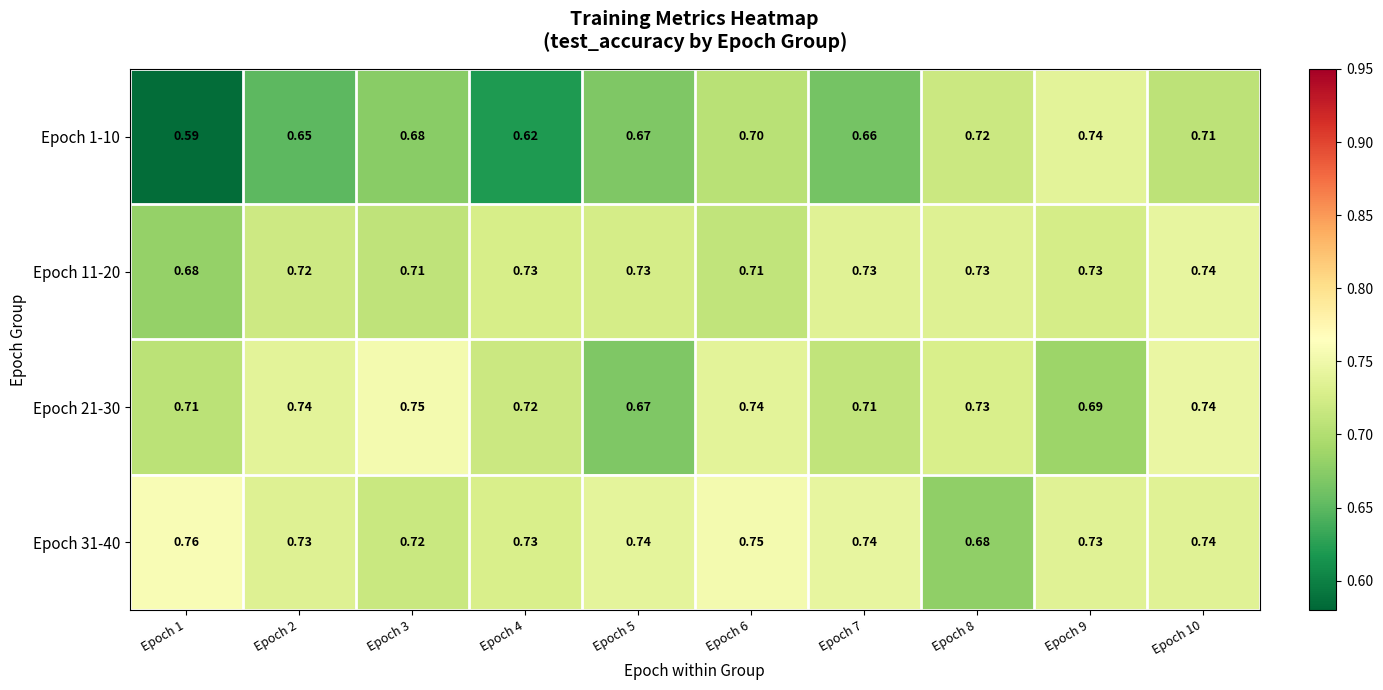

At which category is the sum across all series the highest?

Epoch 10